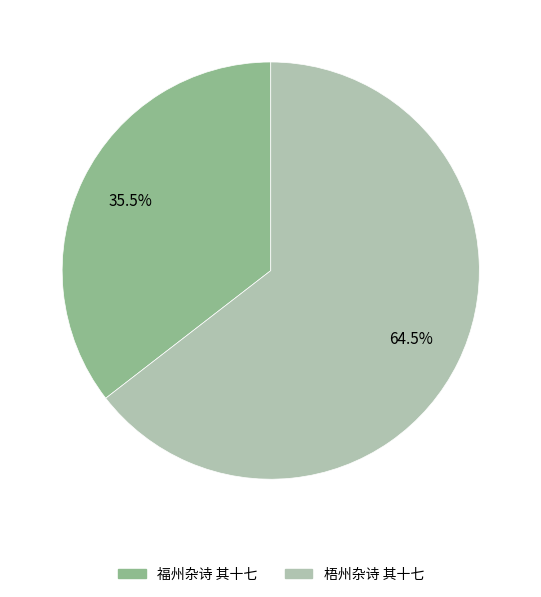

True or false: 福州杂诗 其十七 accounts for 46% of the total.

False